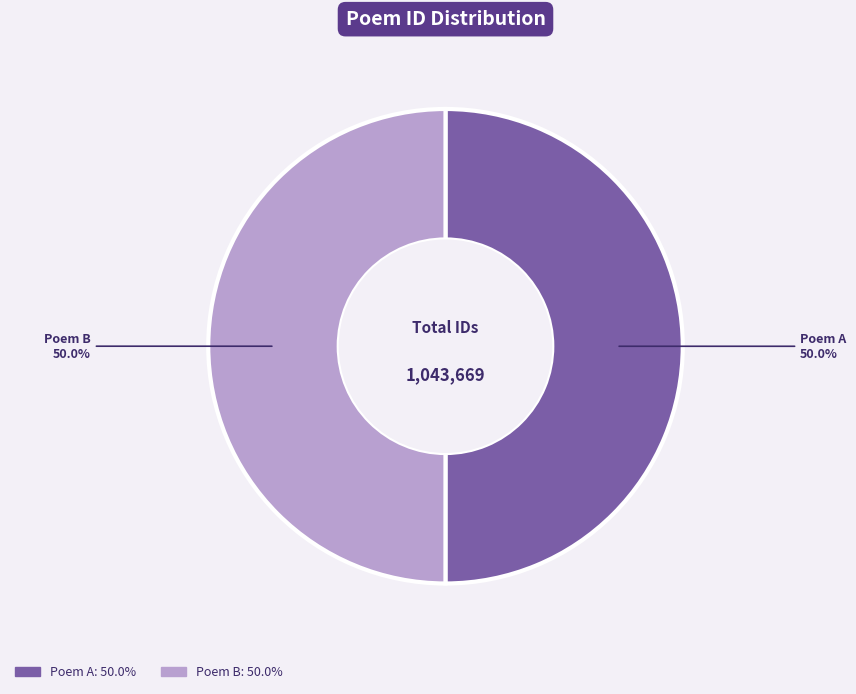

Combined, what portion of the pie is Poem A and Poem B?

100.0%